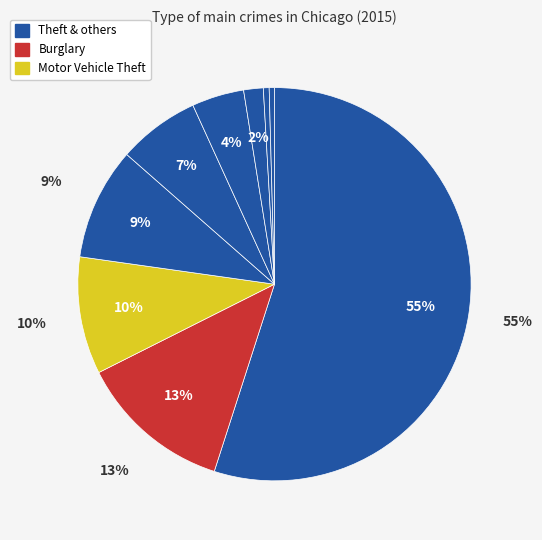

Combined, what portion of the pie is Aggravated Assault and Theft?

59.2%